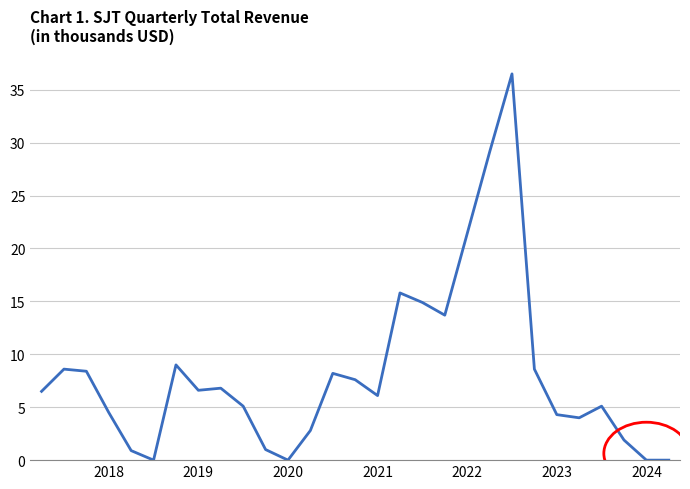

What is the maximum value shown in the chart?

36.5